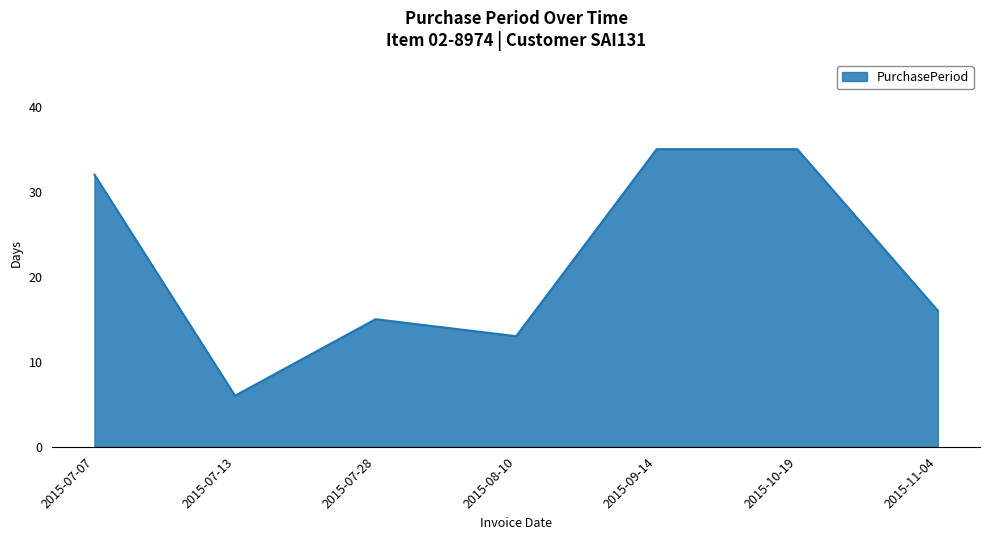

Reading left to right, what are all the values shown in this chart?

32	6	15	13	35	35	16